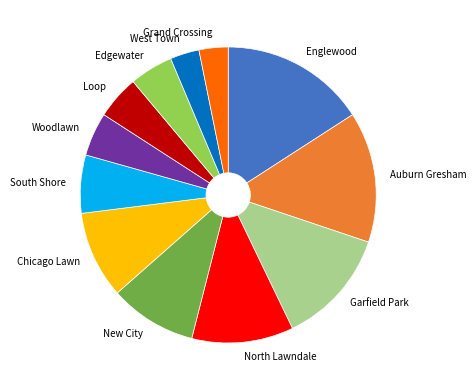

How many segments does this pie chart have?

12